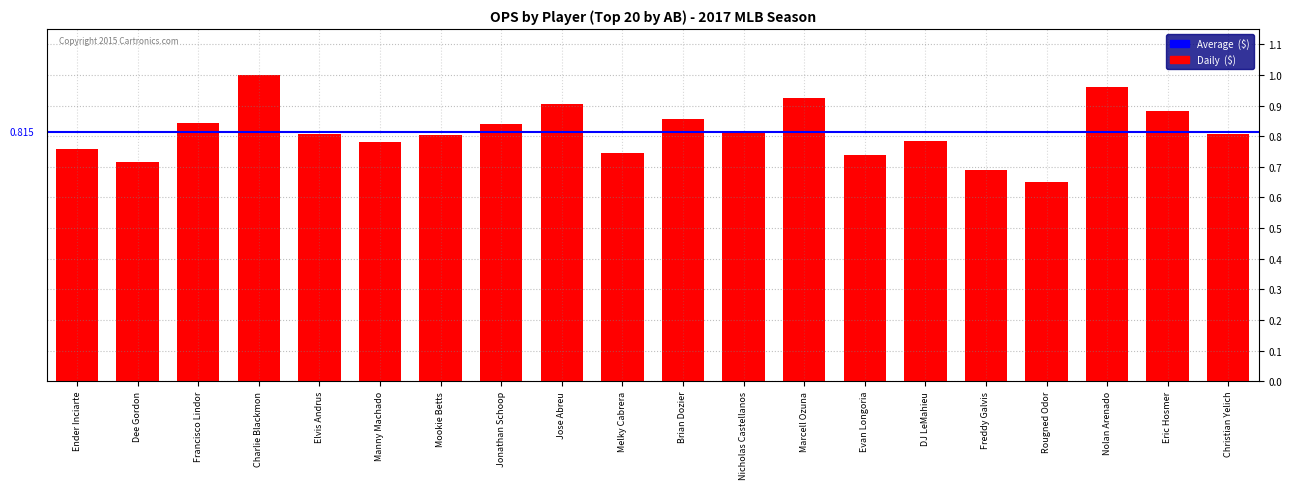

What is the sum of the values at DJ LeMahieu and Jose Abreu?

1.7